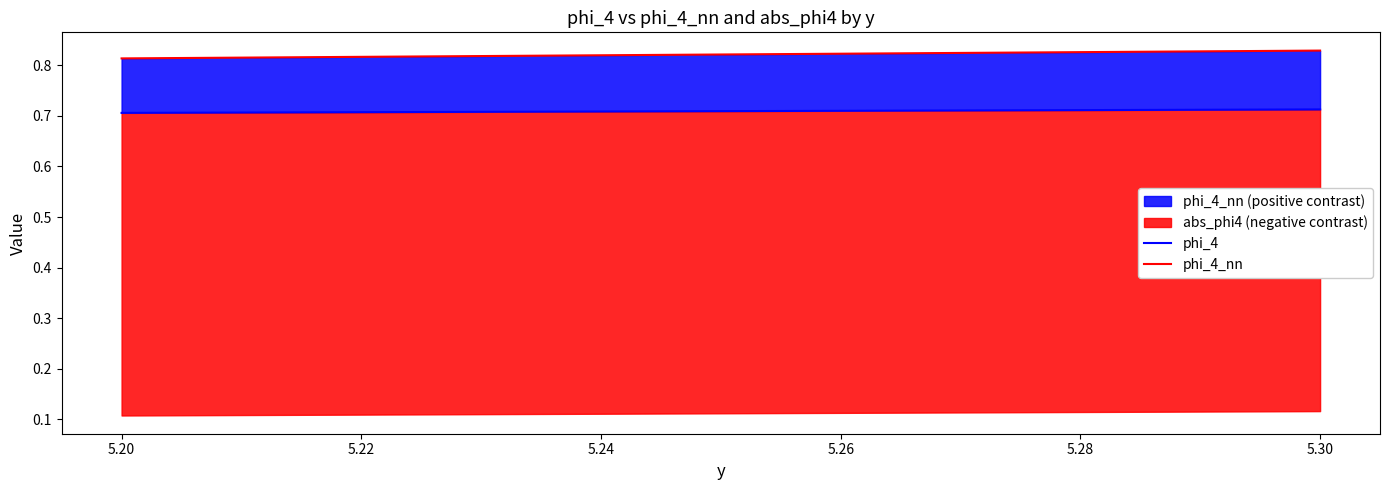

What is the value of the phi_4_nn point at the 1st from the left?

0.8